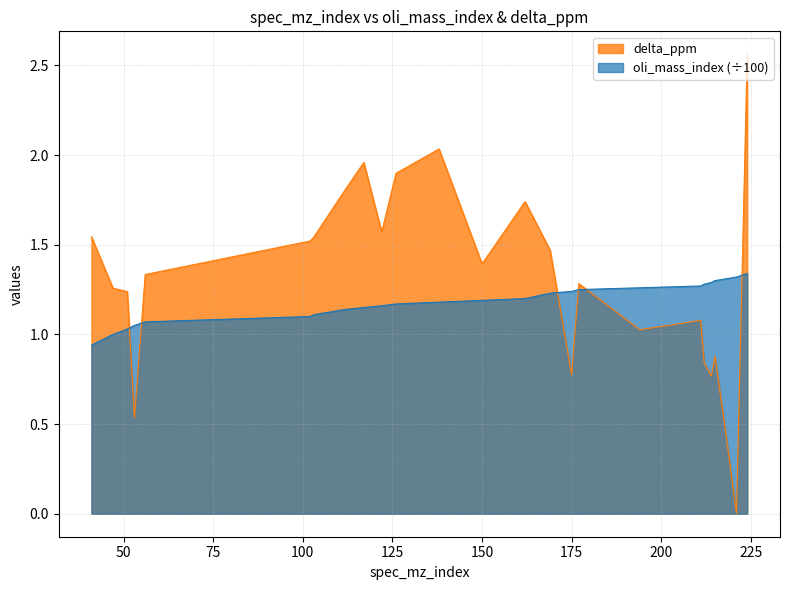

At which category does the chart reach its peak across all series?

224